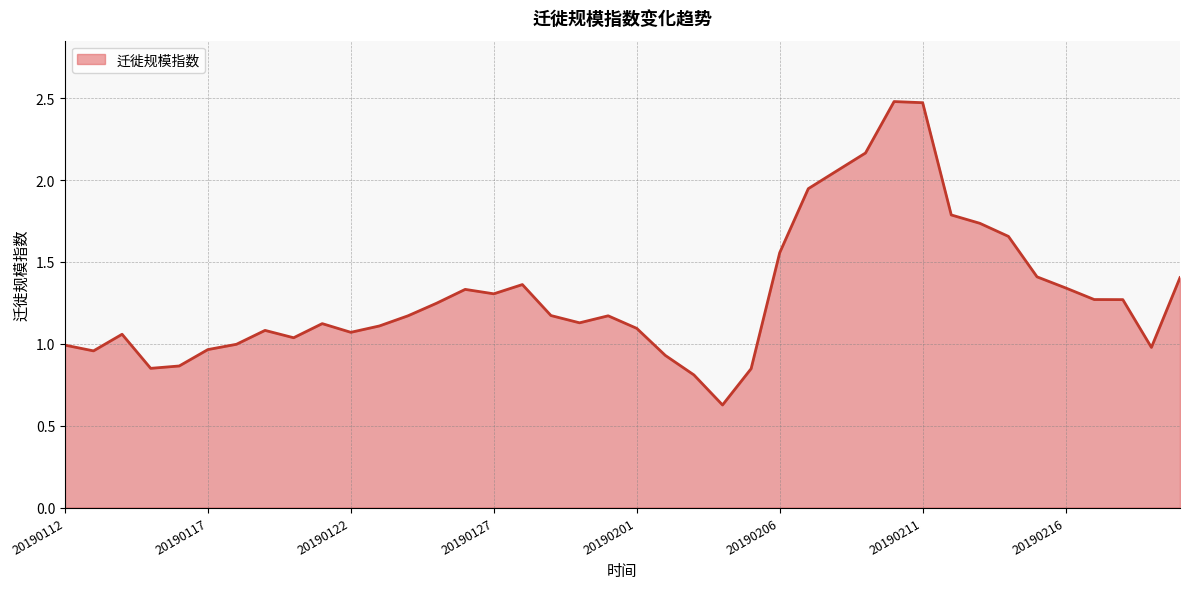

Does the chart display data point markers on the line(s)?

No